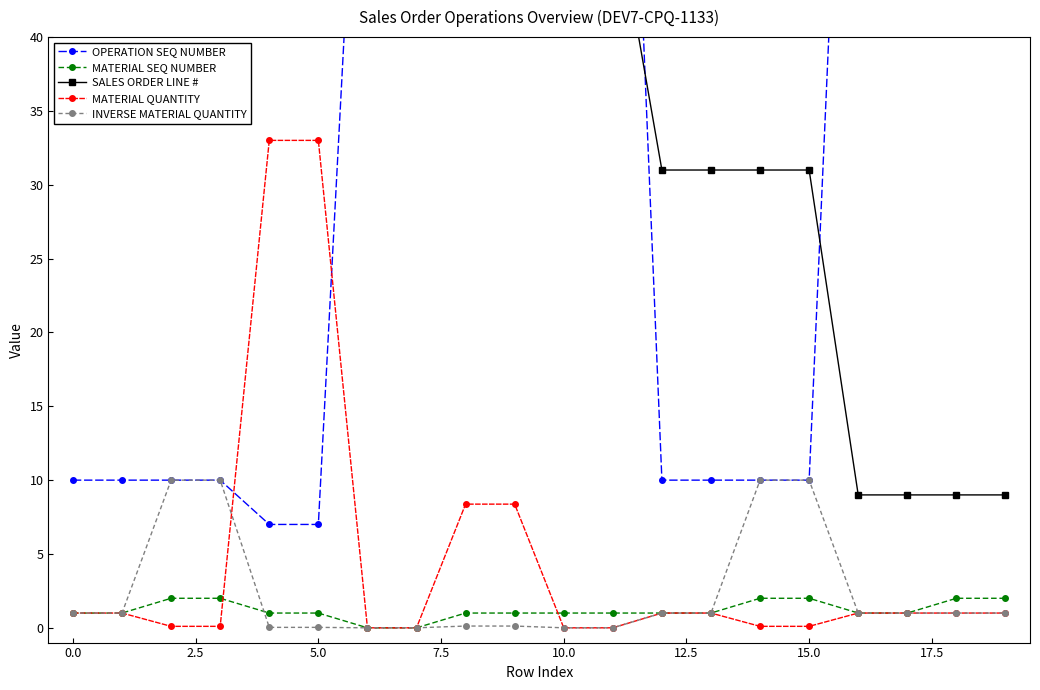

Rank the series by their maximum value, from lowest to highest.

MATERIAL SEQ NUMBER, INVERSE MATERIAL QUANTITY, MATERIAL QUANTITY, SALES ORDER LINE #, OPERATION SEQ NUMBER